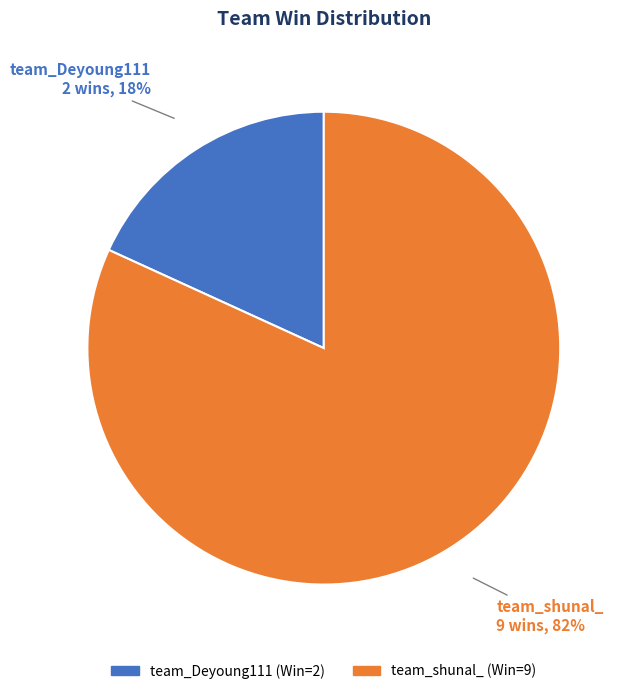

To the nearest percent, what percentage of the pie is team_shunal_?

82%